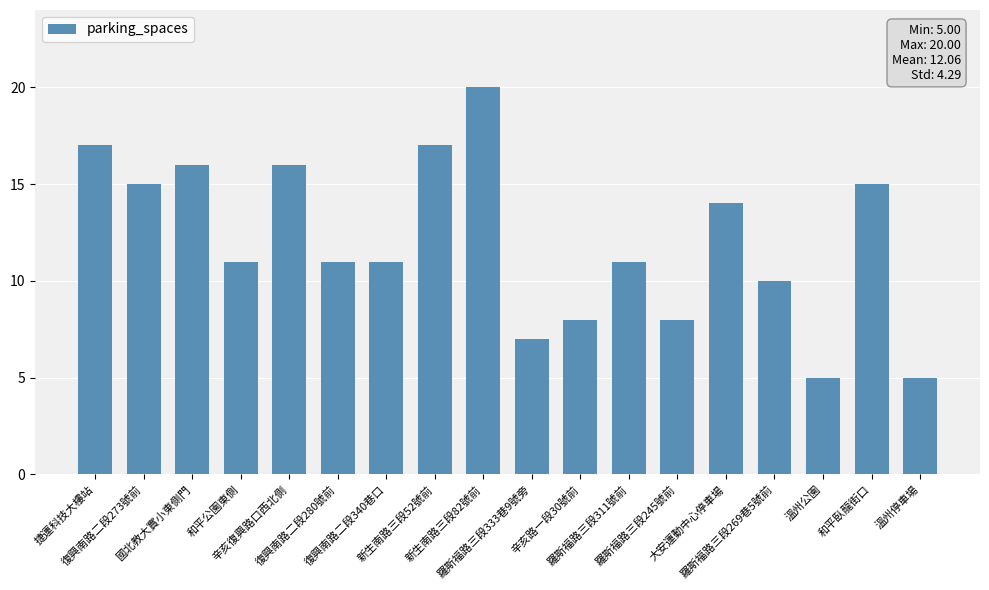

What is the difference between the second highest and minimum values?

12